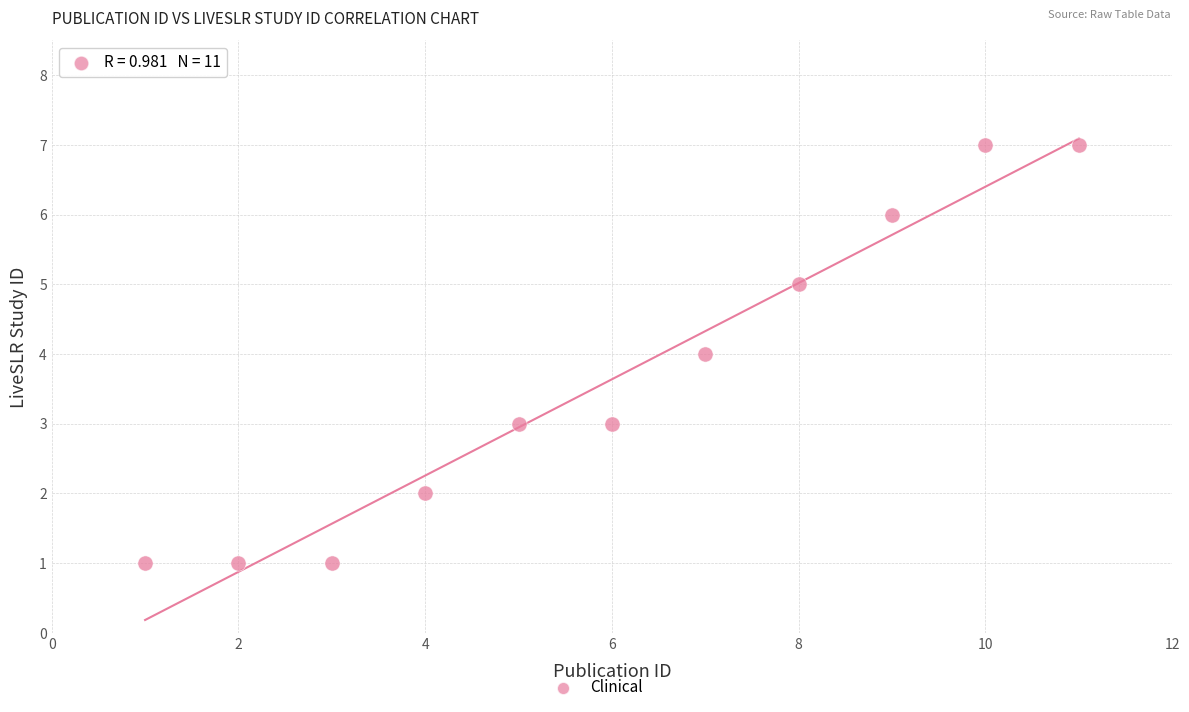

What is the range of X values (max minus min)?

10